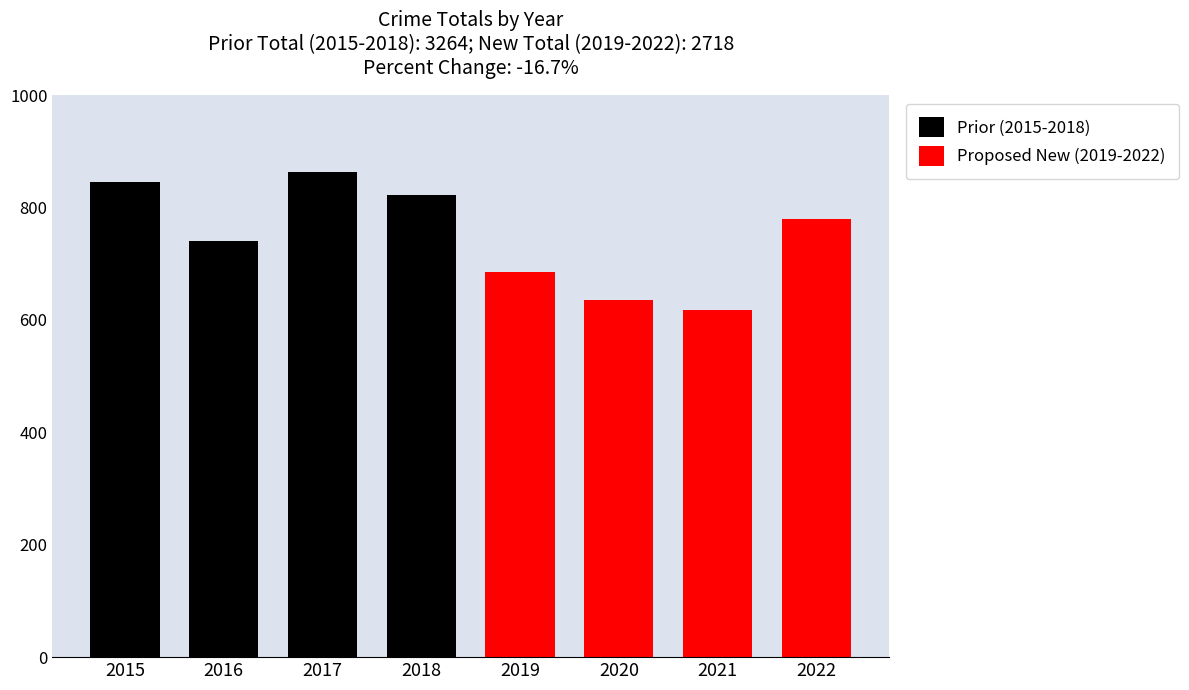

Where does the Prior (2015-2018) series first go above 845?

2017